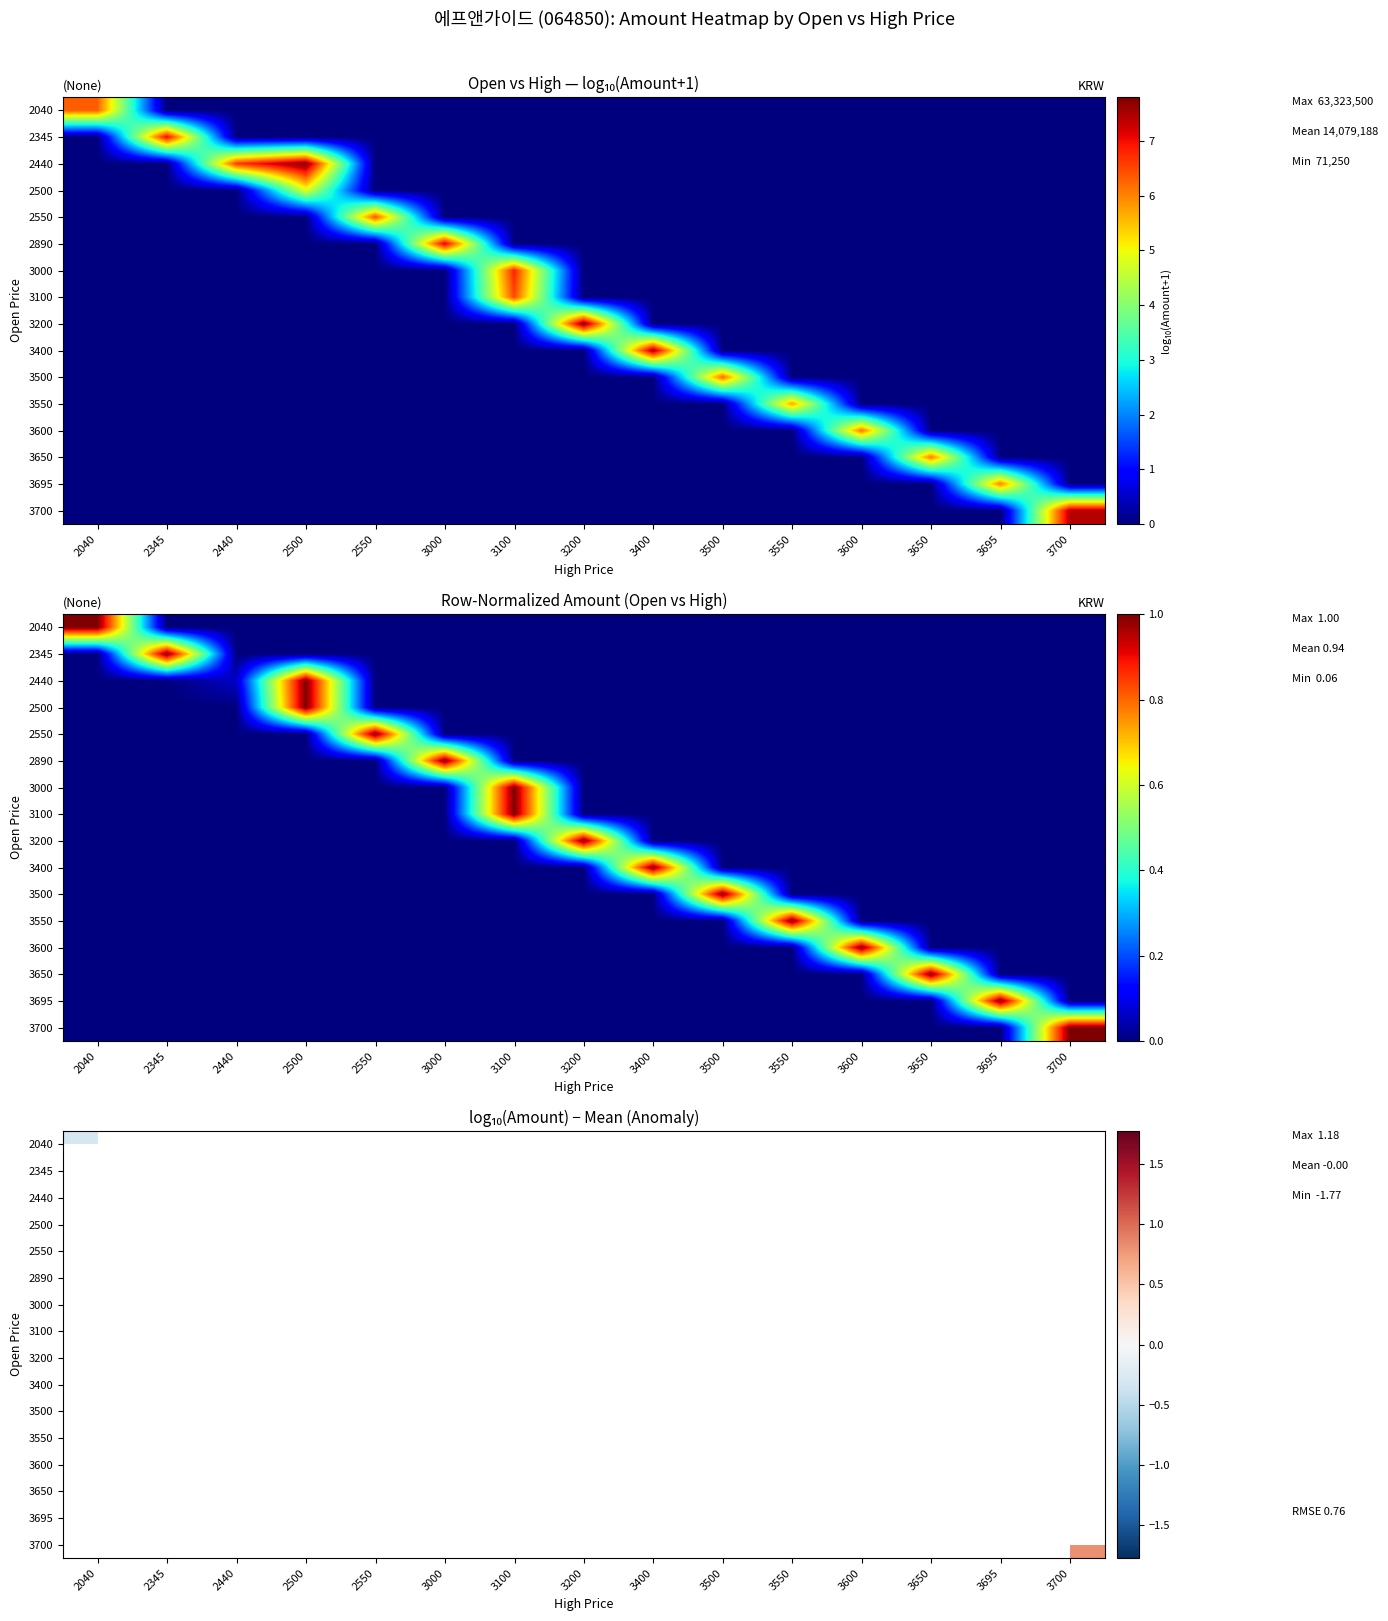

Which has a higher value, 2440 or 3200?

3200